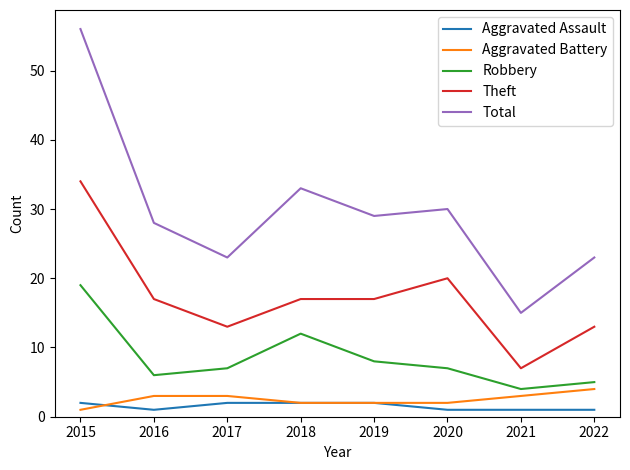

Reading left to right, list all the values displayed in this chart.

Aggravated Assault: 2	1	2	2	2	1	1	1
Aggravated Battery: 1	3	3	2	2	2	3	4
Robbery: 19	6	7	12	8	7	4	5
Theft: 34	17	13	17	17	20	7	13
Total: 56	28	23	33	29	30	15	23